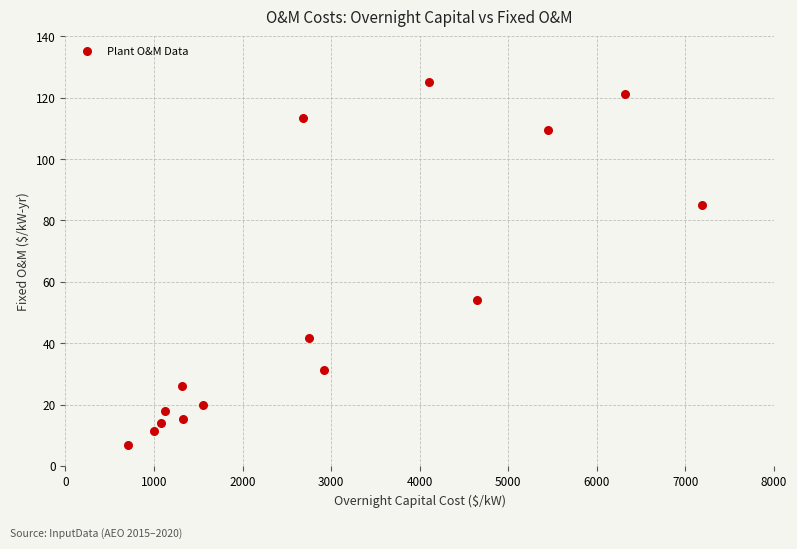

What Y value in the scatter plot is closest to 66?

54.1